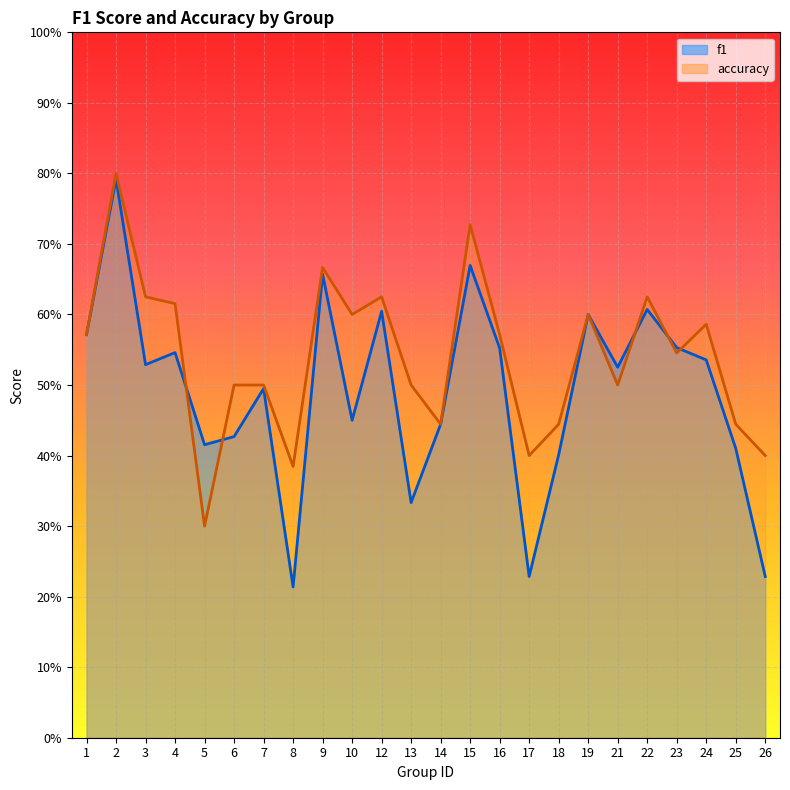

Which series has the widest spread of values?

f1